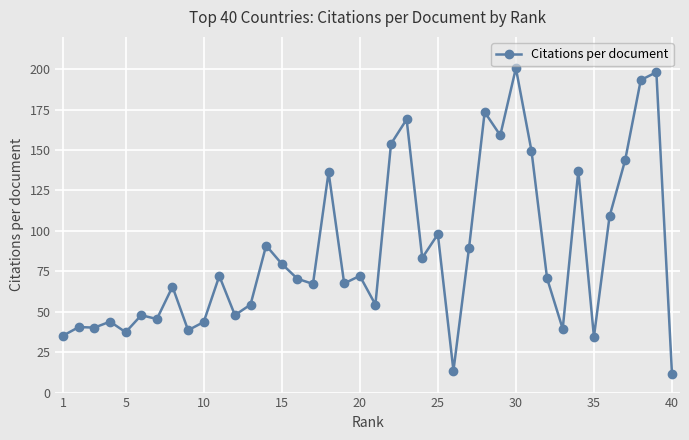

What is the greatest value displayed?

200.7